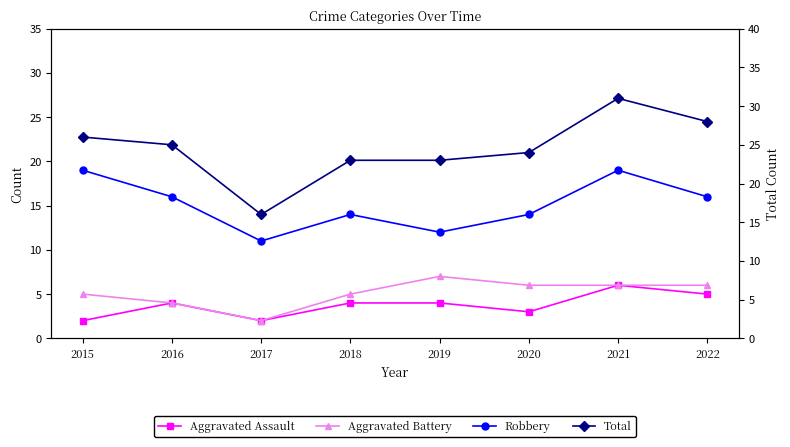

What is the value of the Aggravated Battery point at the 6th from the left?

6